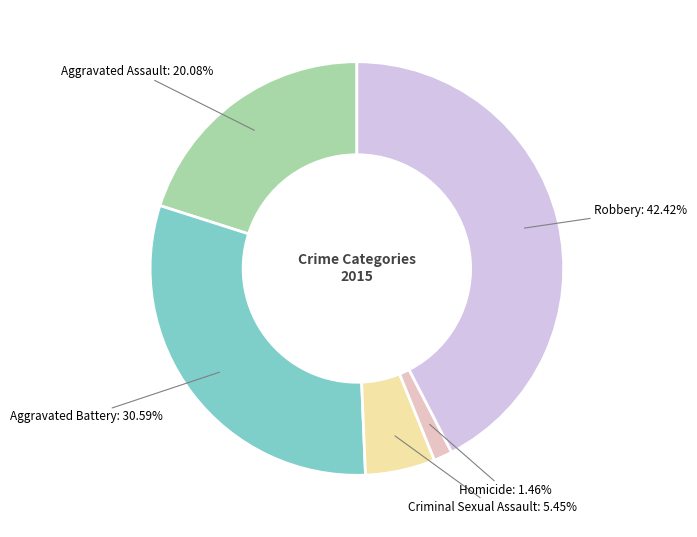

Does any single category account for the majority?

No